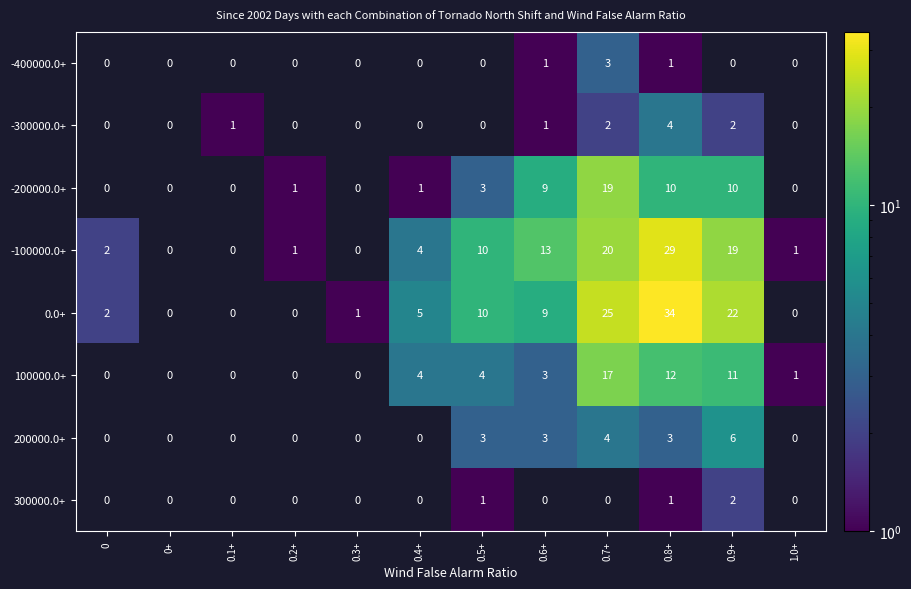

At how many categories does at least one series exceed 23?

2